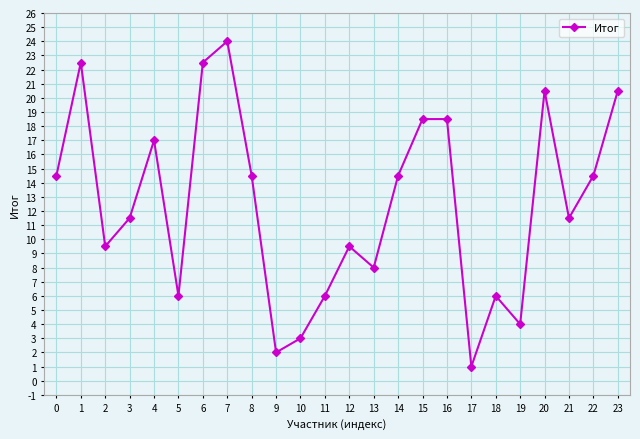

How many interior local valleys (lower than both neighbors) does the data have?

7